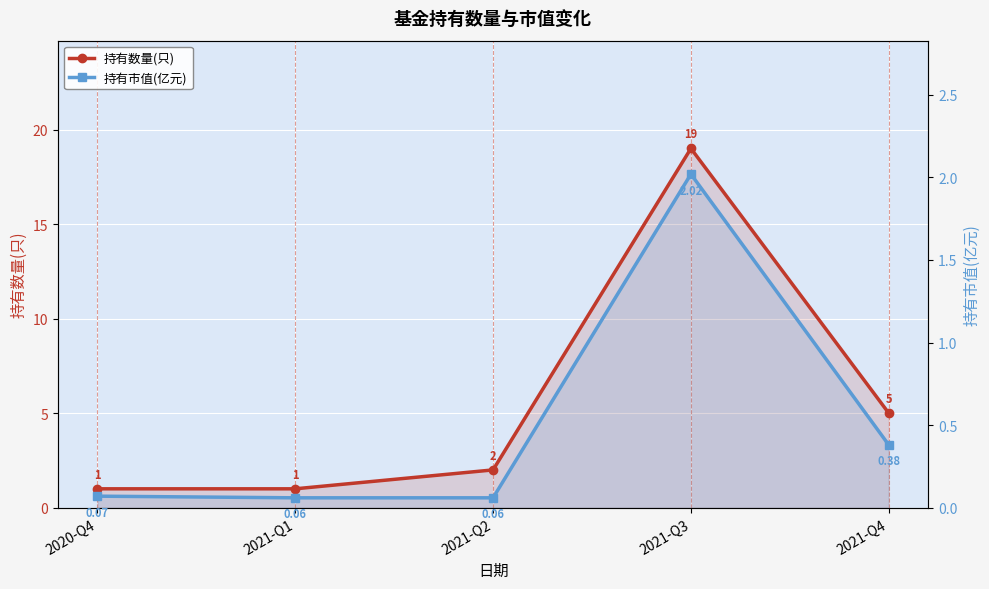

At 2020-Q4, list the series in order from smallest to largest.

持有市值(亿元), 持有数量(只)